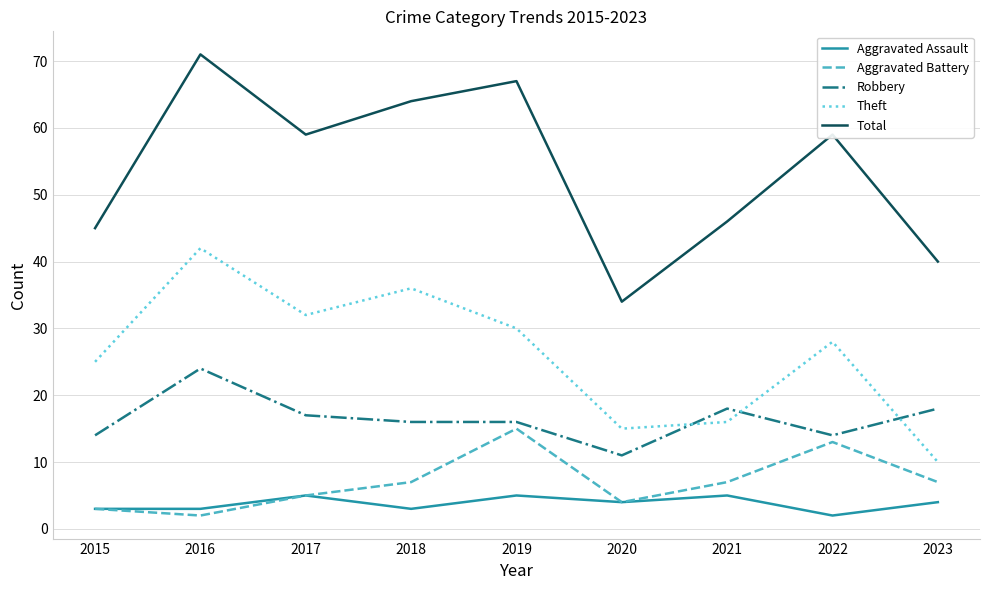

What is the spread (max minus min) of values at 2017?

54